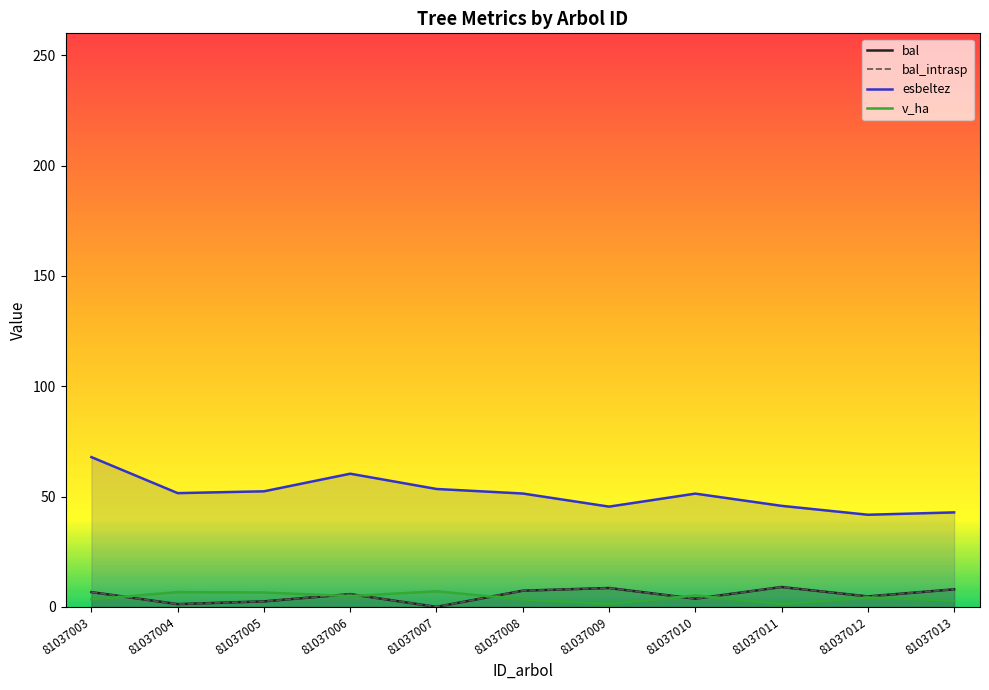

What is the sum of all bal values?

57.6